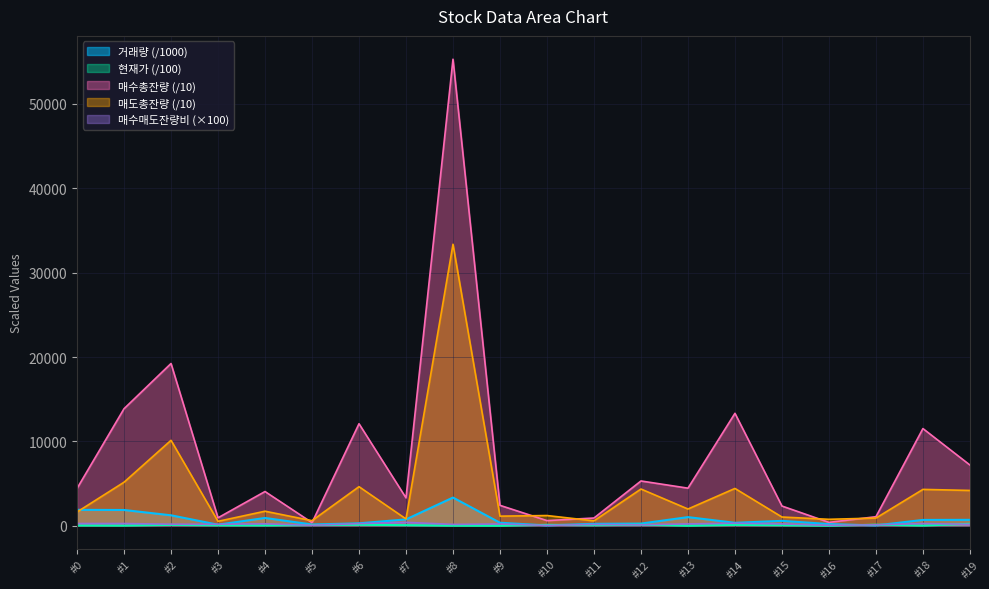

What is the value of the 거래량 point at the 4th from the left?

131.2